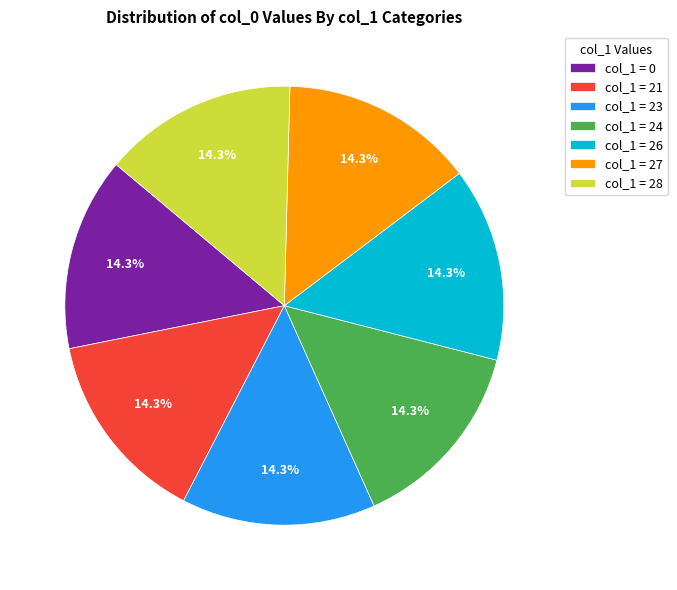

What is the ratio of the value at col_1 = 21 to the value at col_1 = 27?

1.0